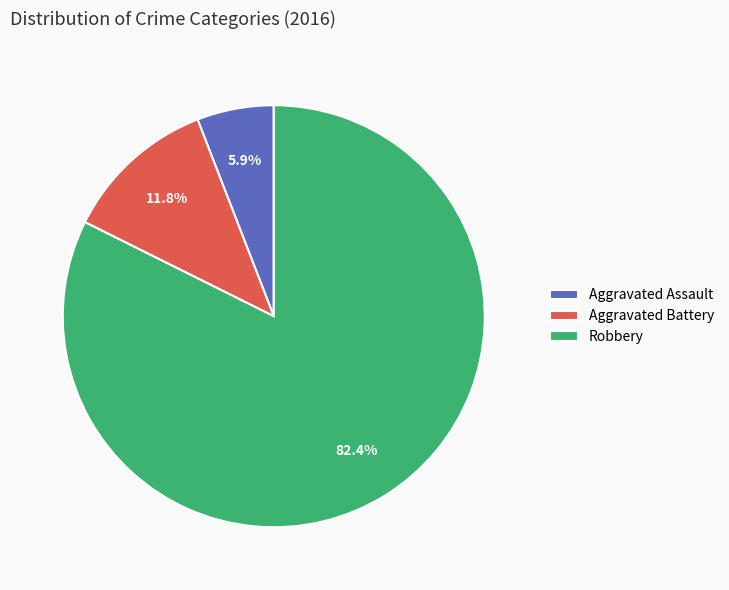

Does Aggravated Assault represent more than half of the total?

No